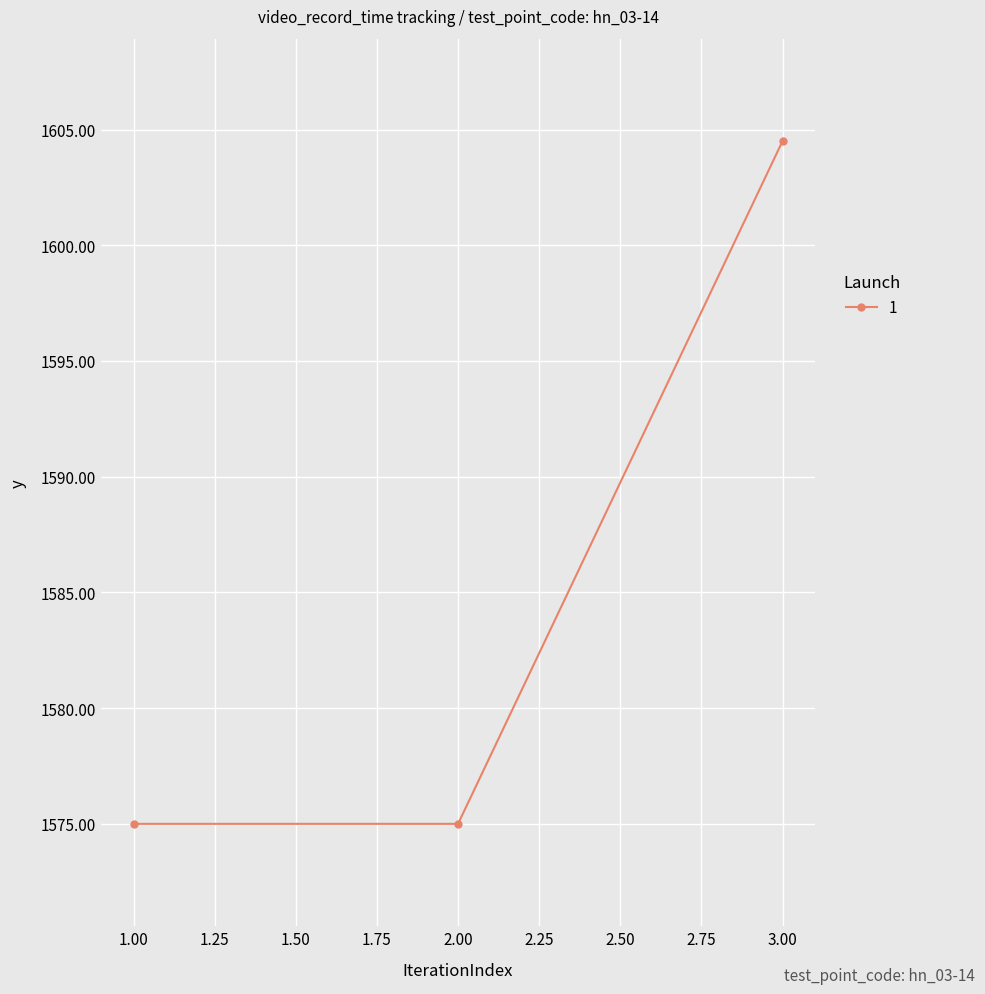

How many distinct data groups are displayed?

1